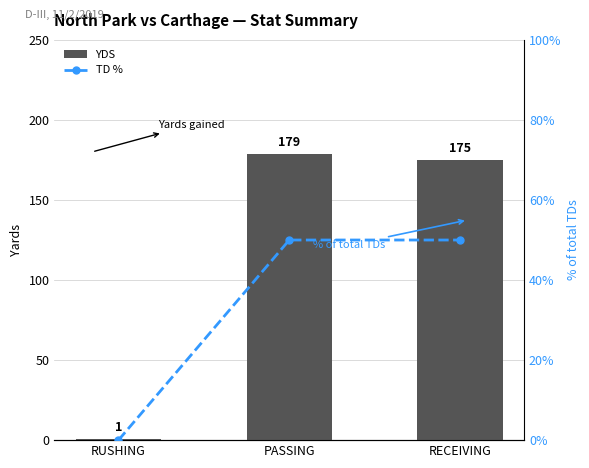

What is the label of the 2nd bar from the right?

PASSING